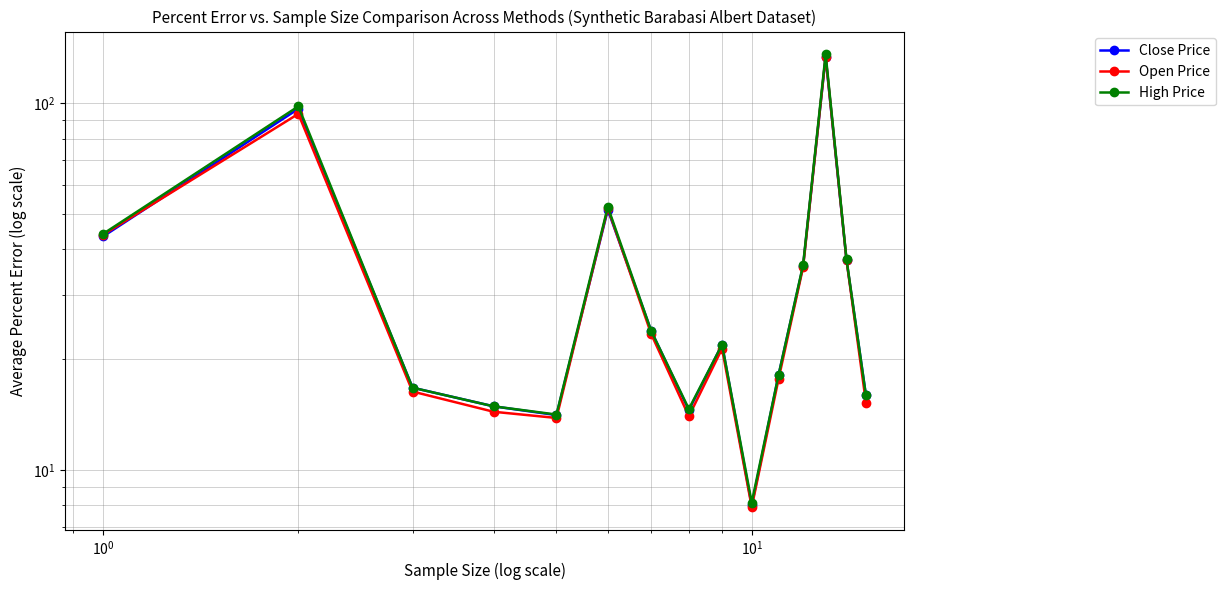

True or false: High Price and Close Price intersect in this chart.

False